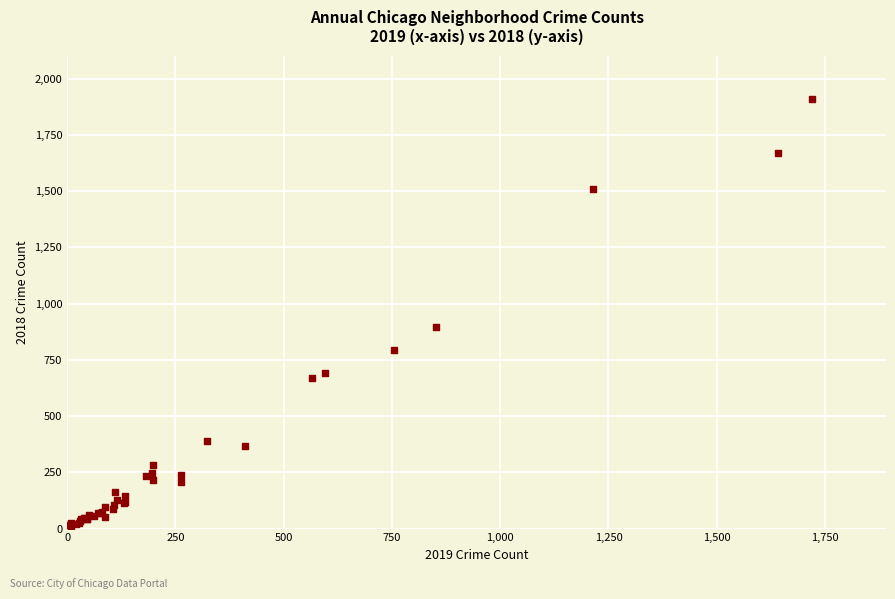

What Y value in the scatter plot is closest to 960?

898